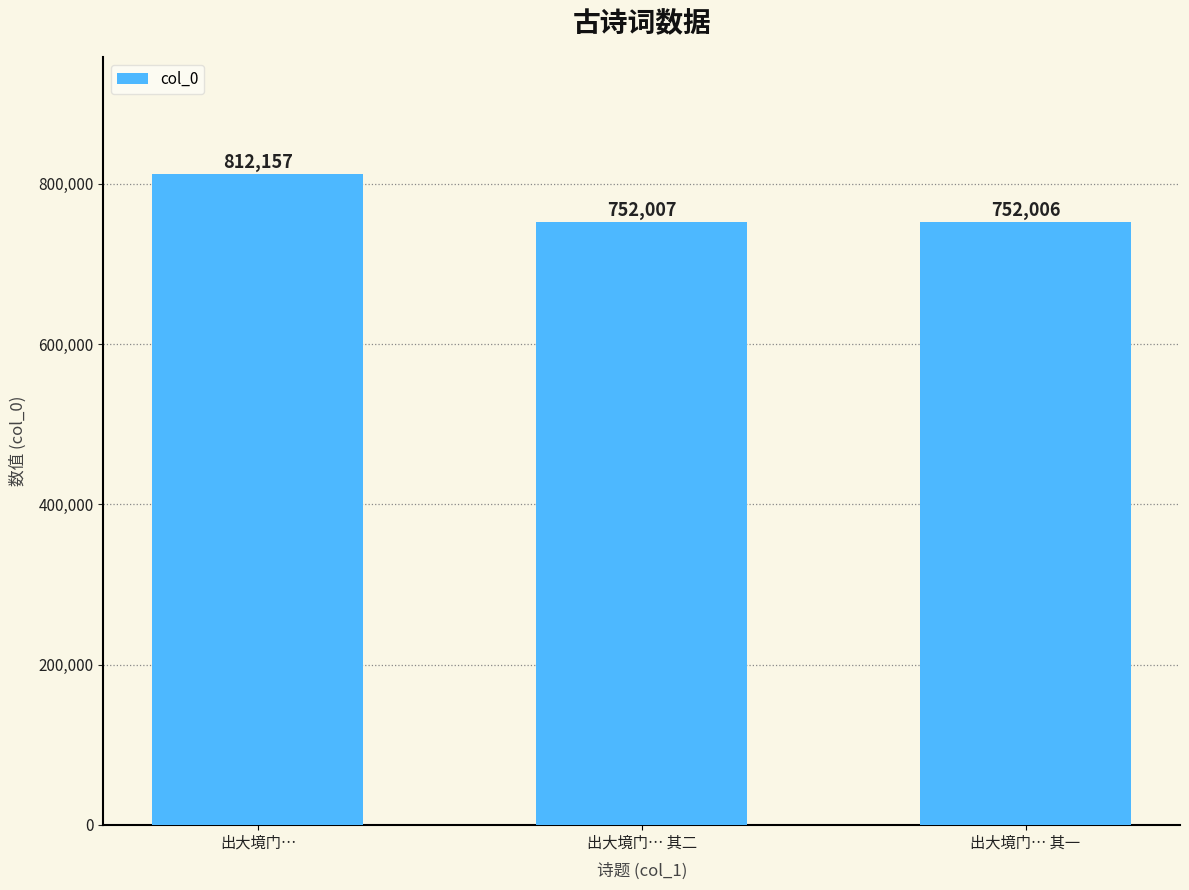

The chart shows a value of 812157 at 出大境门…. True or false?

True